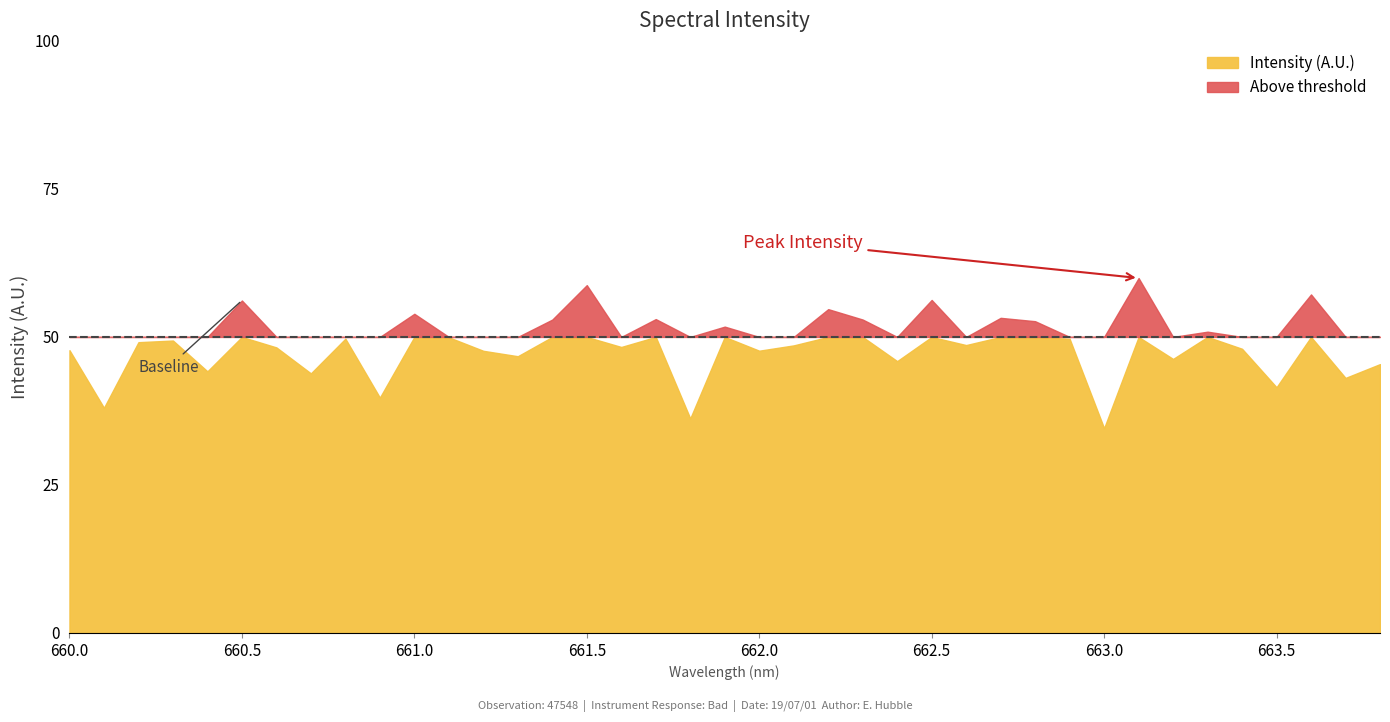

What is the smallest value displayed?

34.6